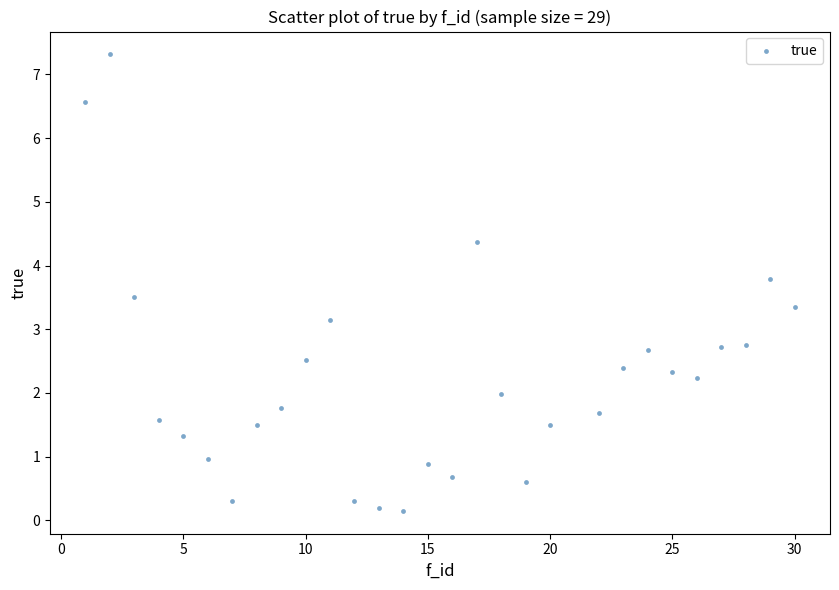

What Y value in the scatter plot is closest to 3?

3.1